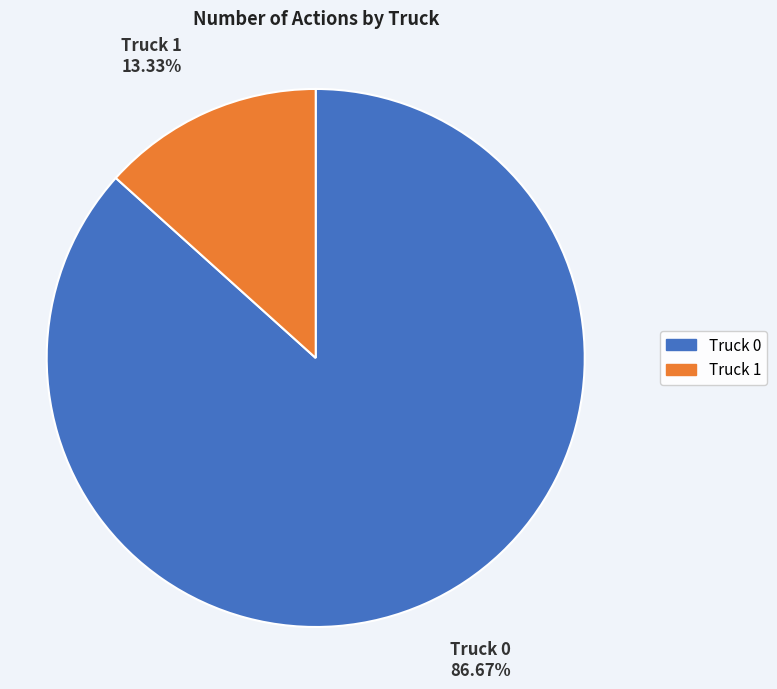

Which has a higher value, Truck 1 or Truck 0?

Truck 0